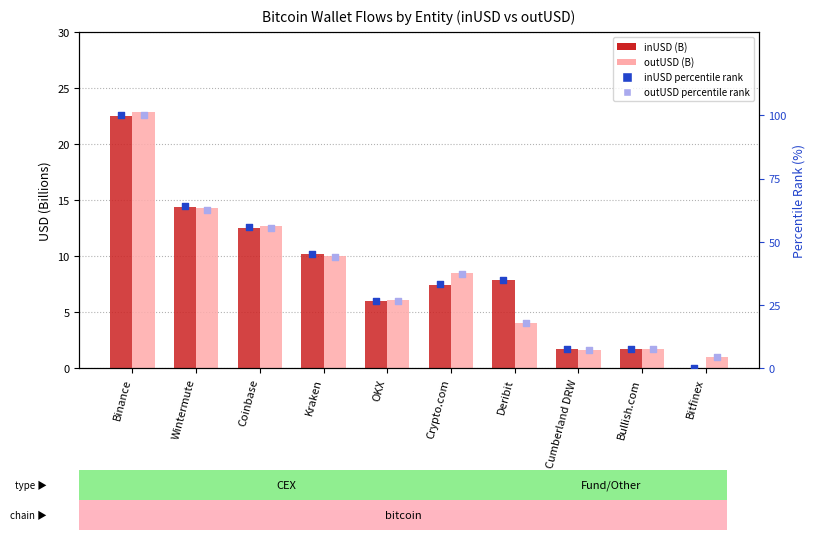

Which series has the largest Y range (max minus min)?

inUSD rank %